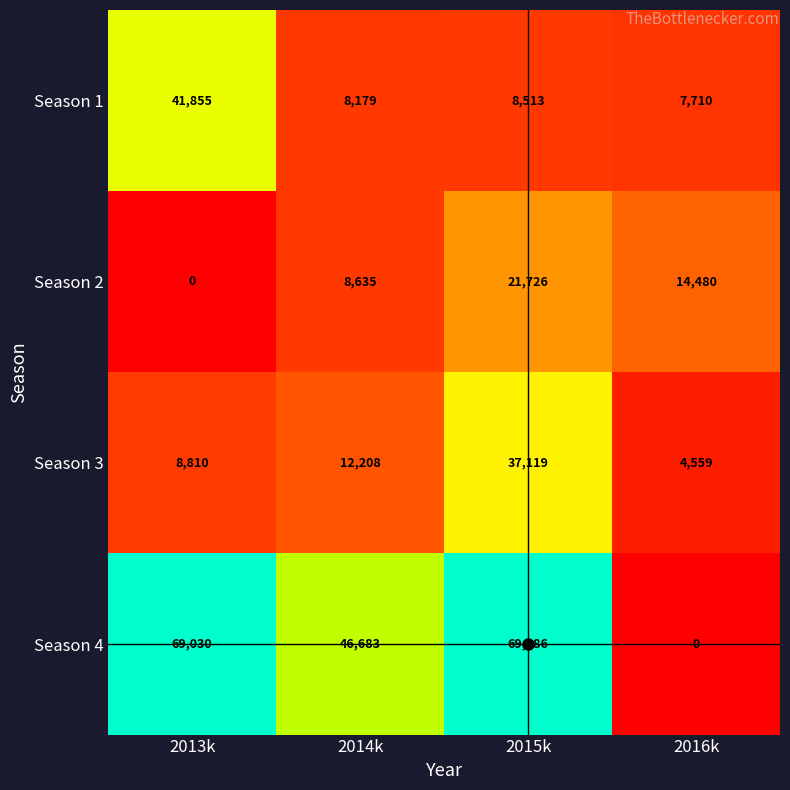

Where is Season 1 nearest to the value 24782?

2015k